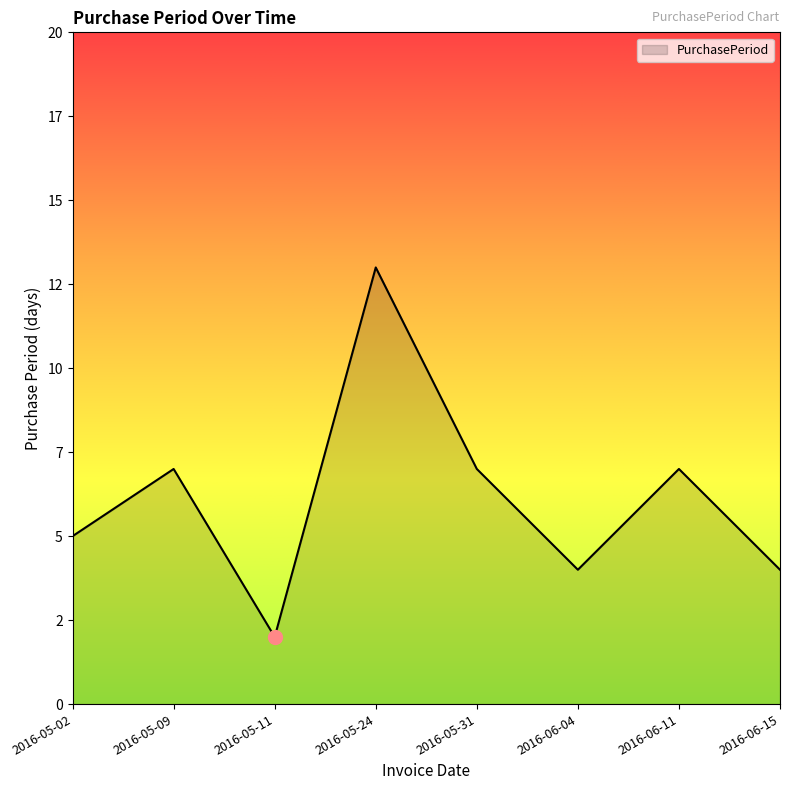

Does the chart have visible grid lines?

No